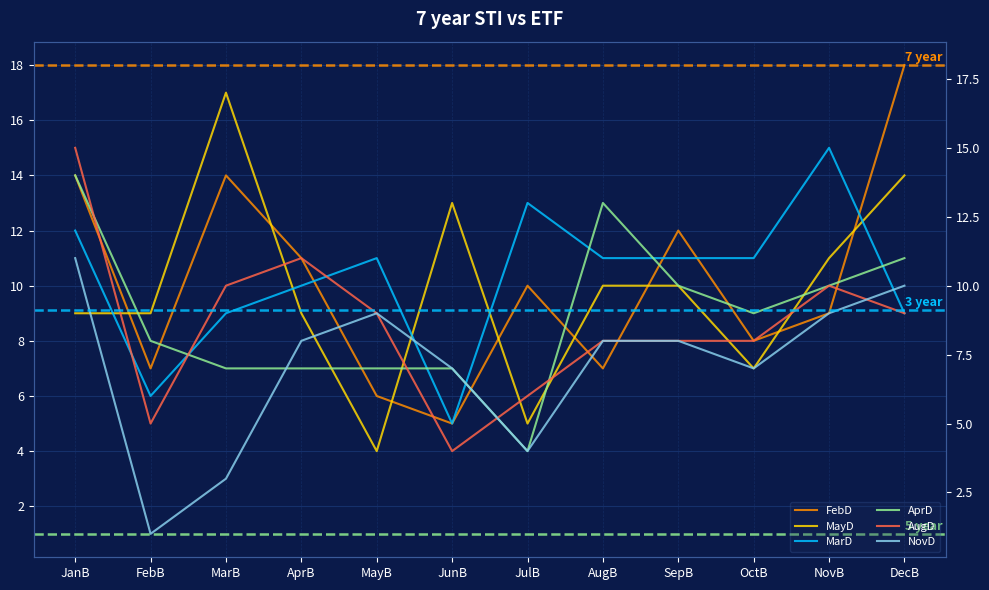

Which has a higher value, JunB or DecB?

DecB